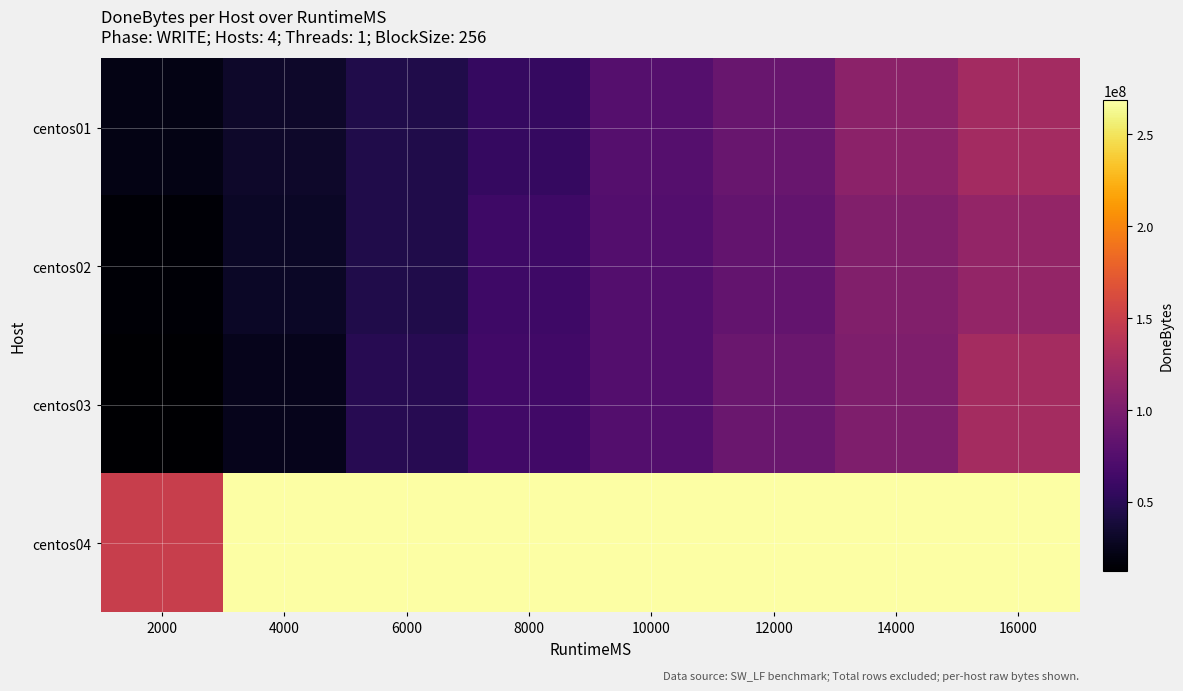

Which series changed the most between 2000 and 8000?

centos04